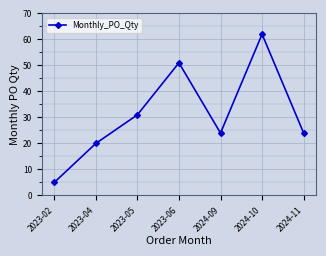

Which has a higher value, 2023-06 or 2023-02?

2023-06